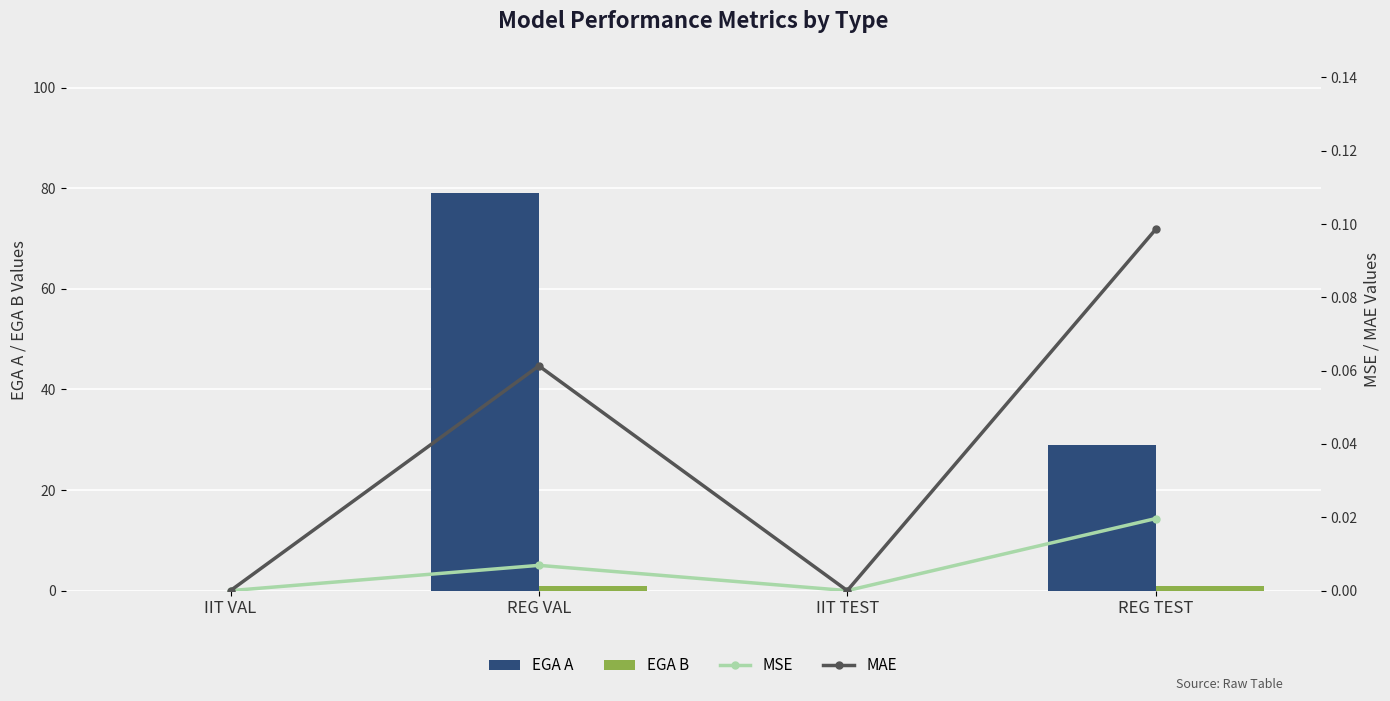

What is the sum of the EGA B values at IIT VAL and REG TEST?

1.0